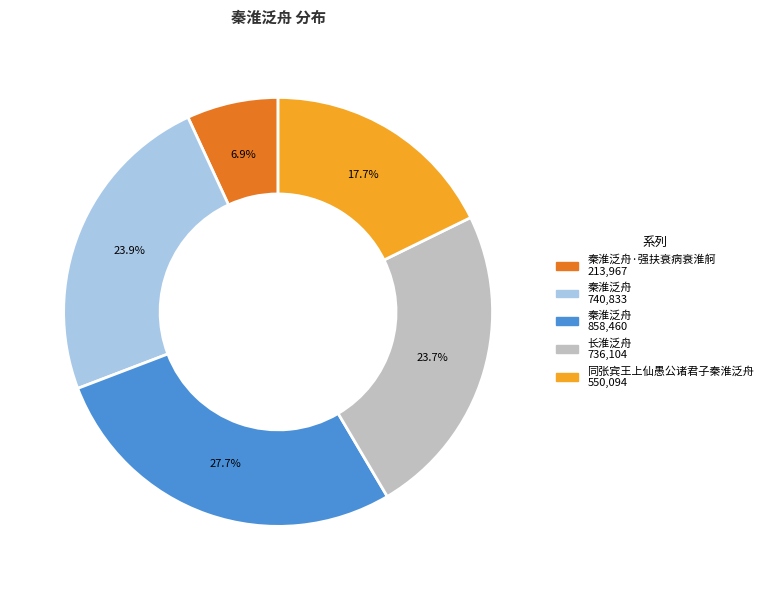

Is there any slice that represents more than half of the pie?

No